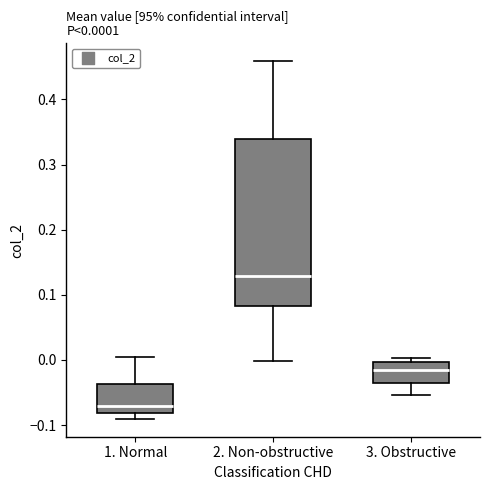

Which box is the tallest, from its lower edge to its upper edge?

2. Non-obstructive